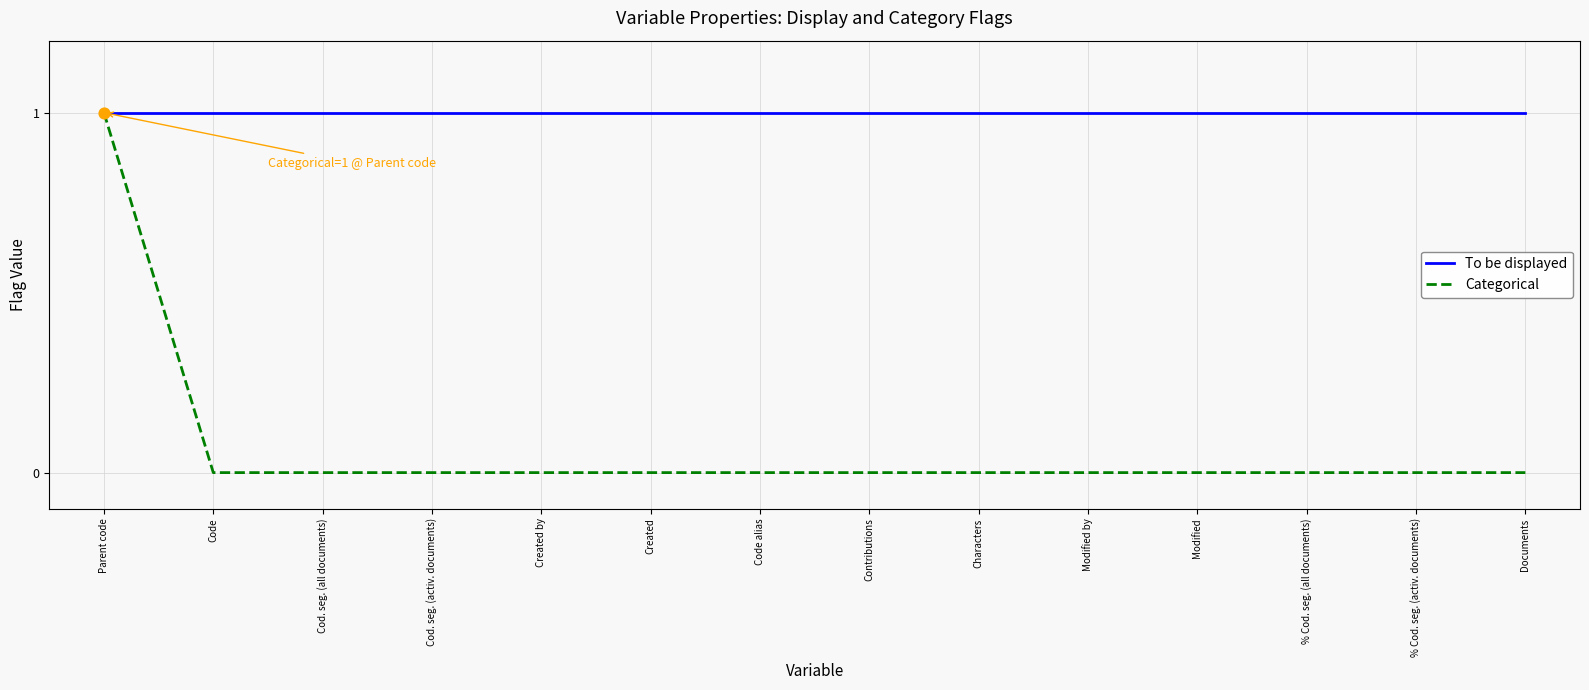

Which series has the widest spread of values?

Categorical